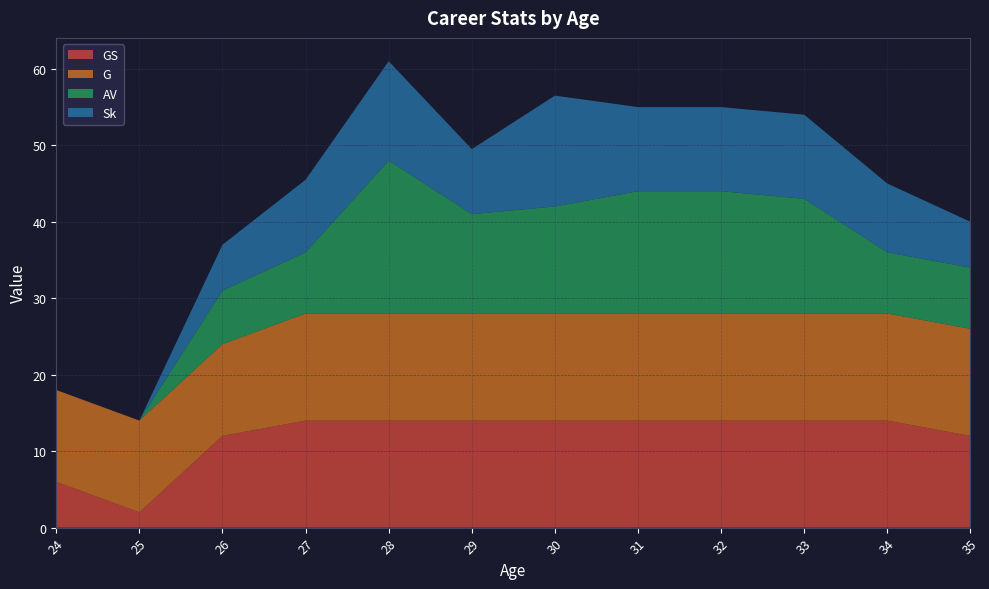

Reading left to right, what are all the values shown in this chart?

GS: 6.0	2.0	12.0	14.0	14.0	14.0	14.0	14.0	14.0	14.0	14.0	12.0
G: 12.0	12.0	12.0	14.0	14.0	14.0	14.0	14.0	14.0	14.0	14.0	14.0
AV: 0.0	0.0	7.0	8.0	20.0	13.0	14.0	16.0	16.0	15.0	8.0	8.0
Sk: 0.0	0.0	6.0	9.5	13.0	8.5	14.5	11.0	11.0	11.0	9.0	6.0